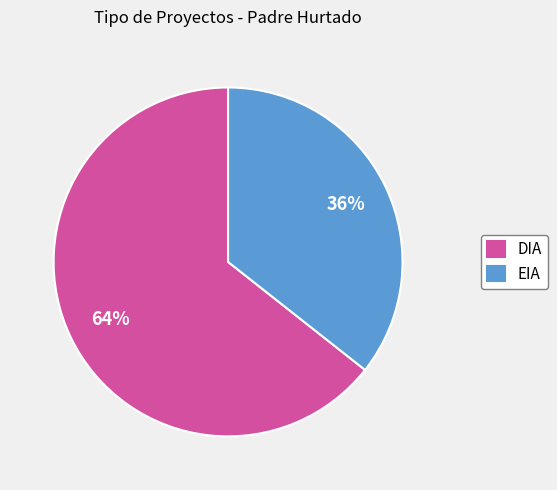

Which category has the biggest portion of the pie?

DIA